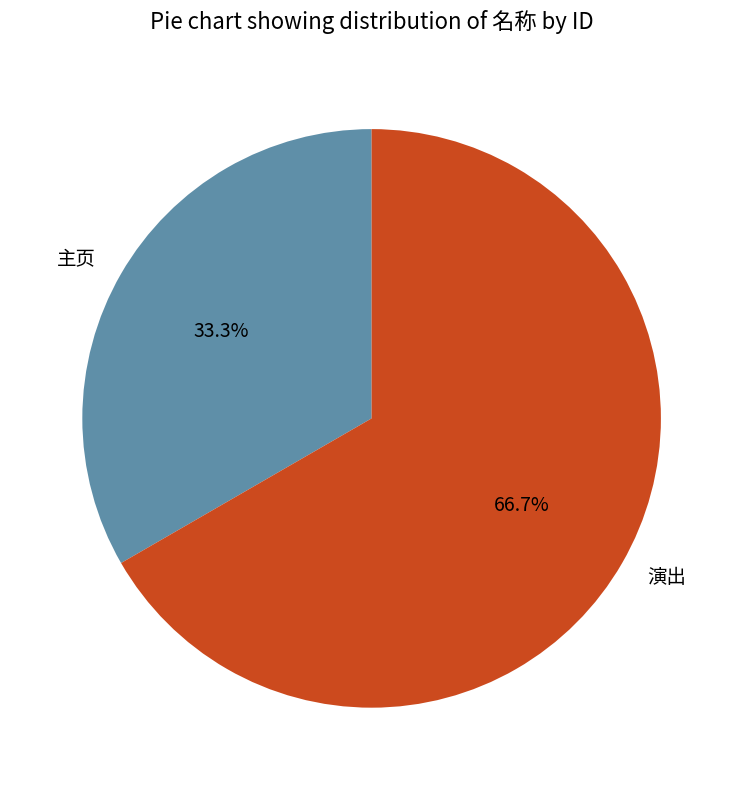

To the nearest percent, what is the difference between the largest and smallest slice percentages?

33%